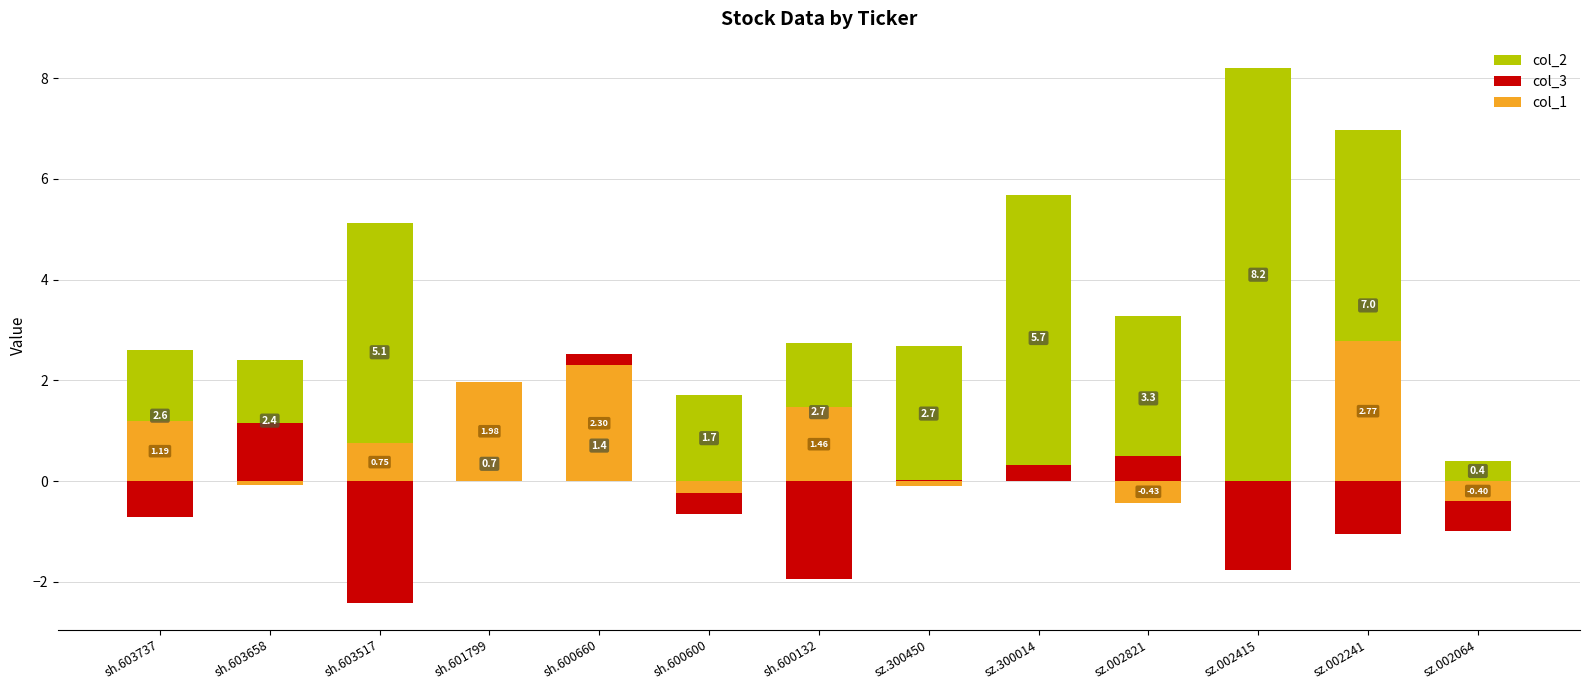

Rank the series by their maximum value, from highest to lowest.

col_2, col_1, col_3